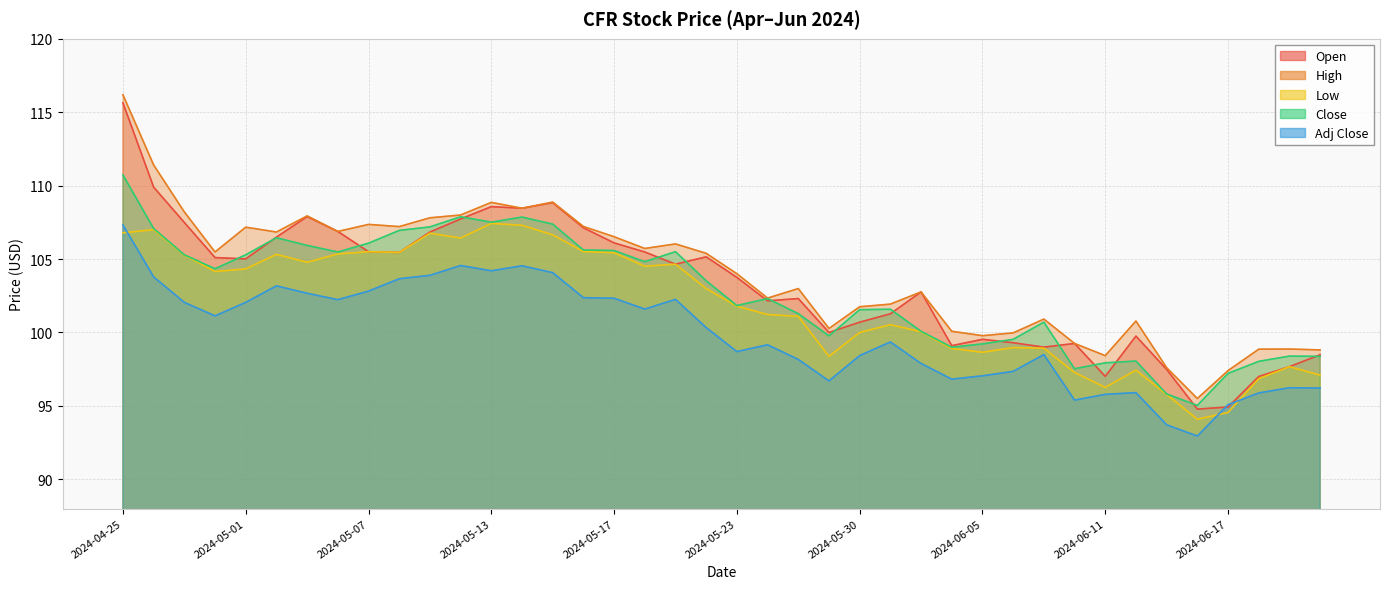

What position from the right is 2024-05-21?

22